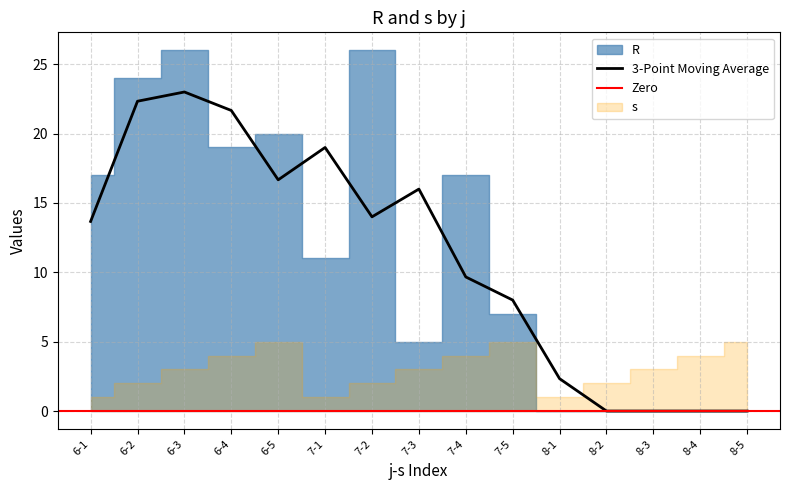

Is the value of R at 6-5 greater than the value of s at 6-1?

Yes